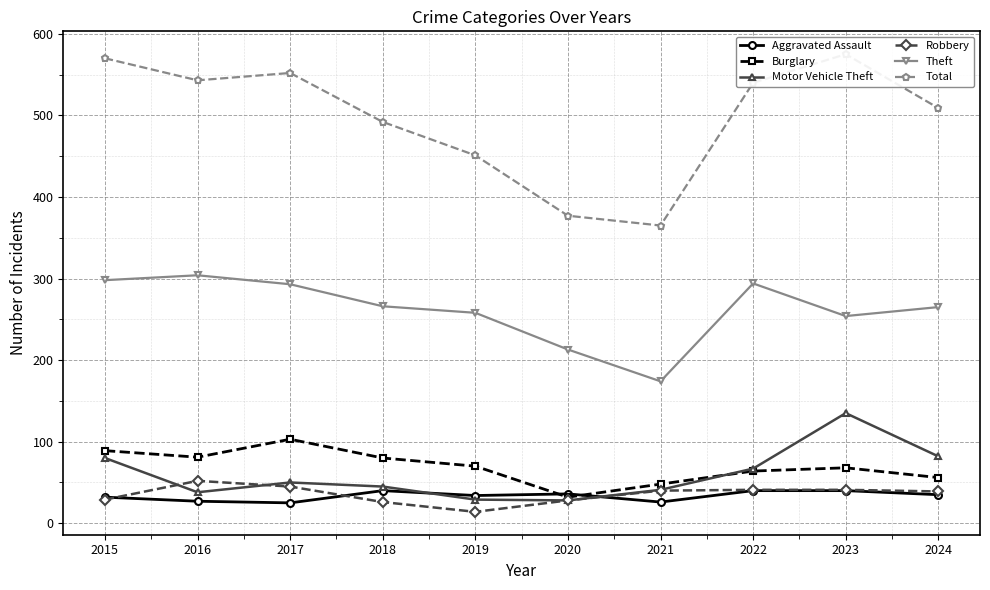

What is the spread (max minus min) of values at 2017?

527